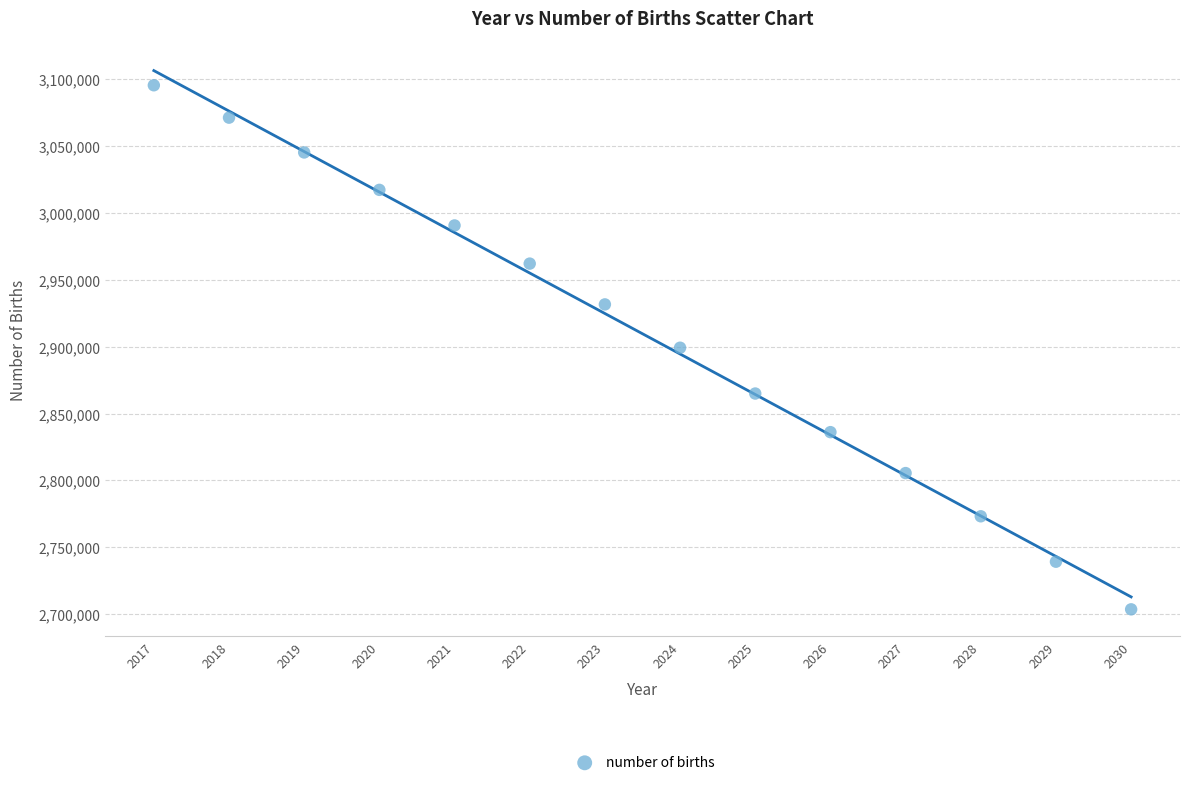

What is the range of X values (max minus min)?

13